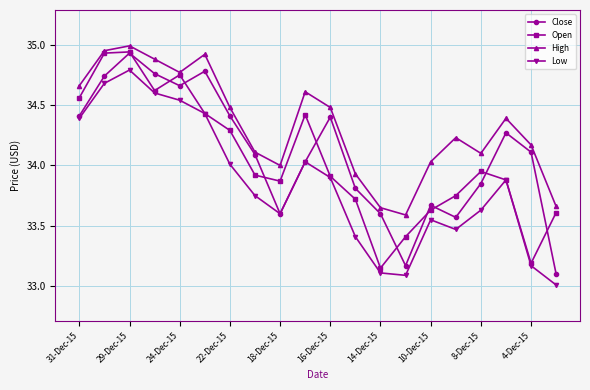

What is the sum of all Low values?

677.0